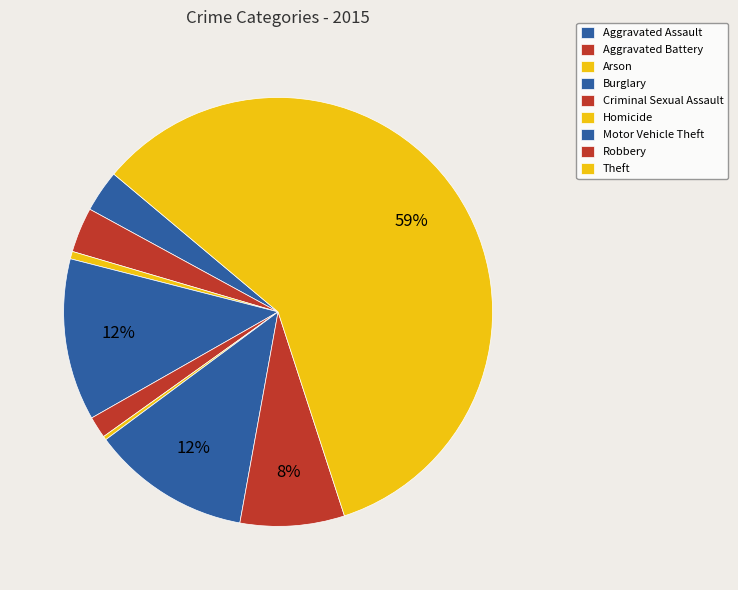

How many slices are in this pie chart?

9